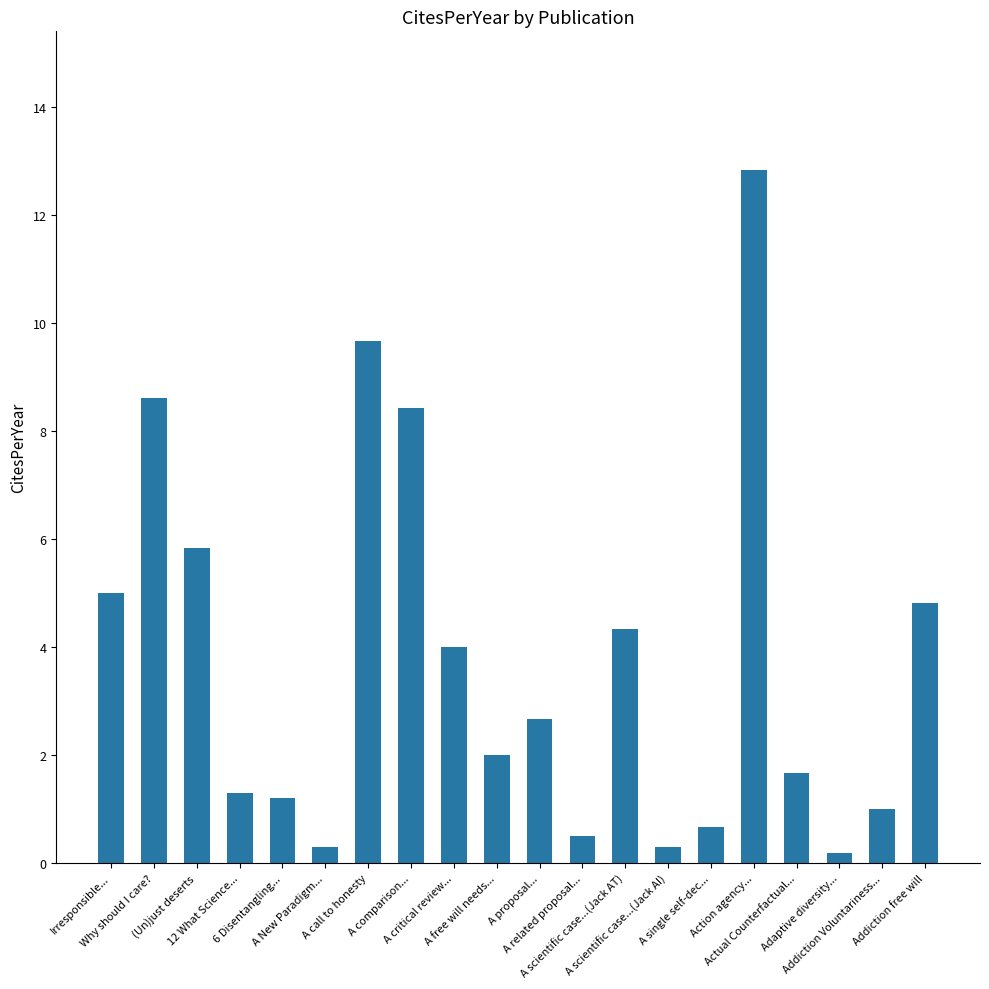

Is it true that the value at A free will needs... is 1.3?

False